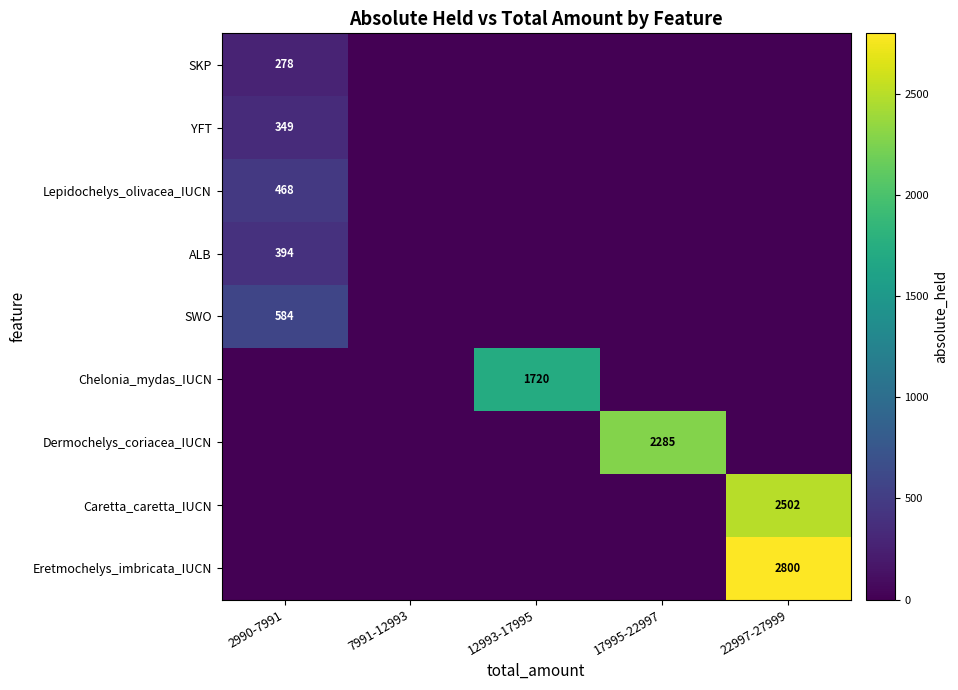

The value of Caretta_caretta_IUCN at 22997-27999 is 652. True or false?

False